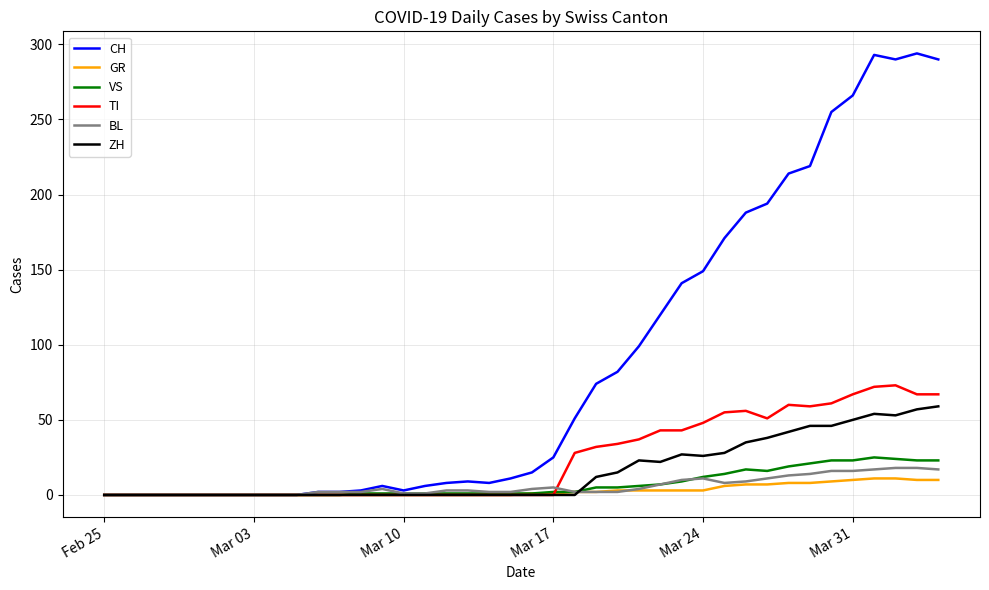

What is the maximum value shown in the chart?

294